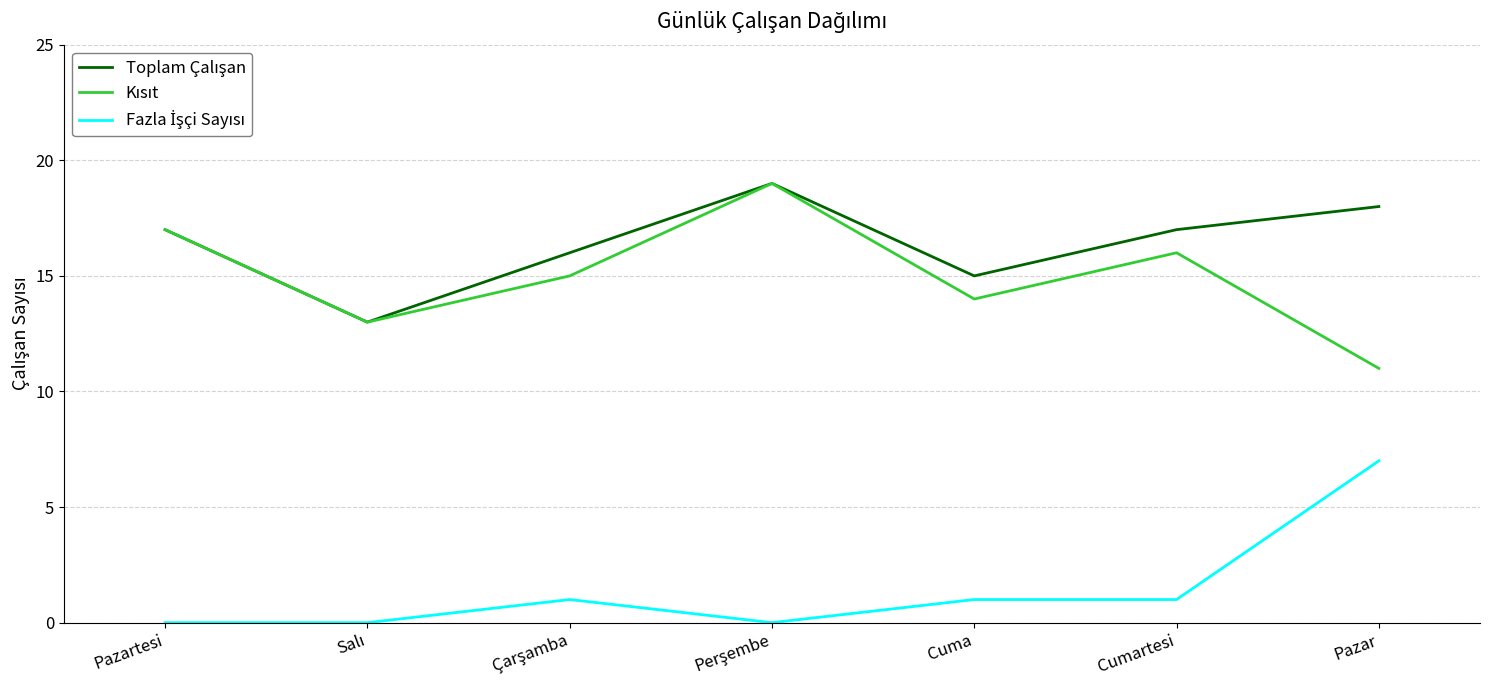

What is the total value across all series at Cumartesi?

34